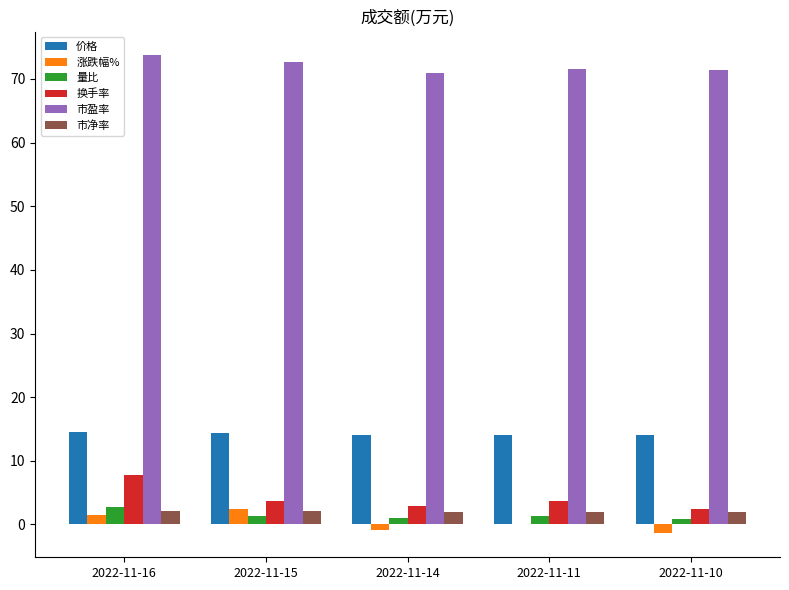

What is the sum of the 涨跌幅% values at 2022-11-14 and 2022-11-11?

-0.8